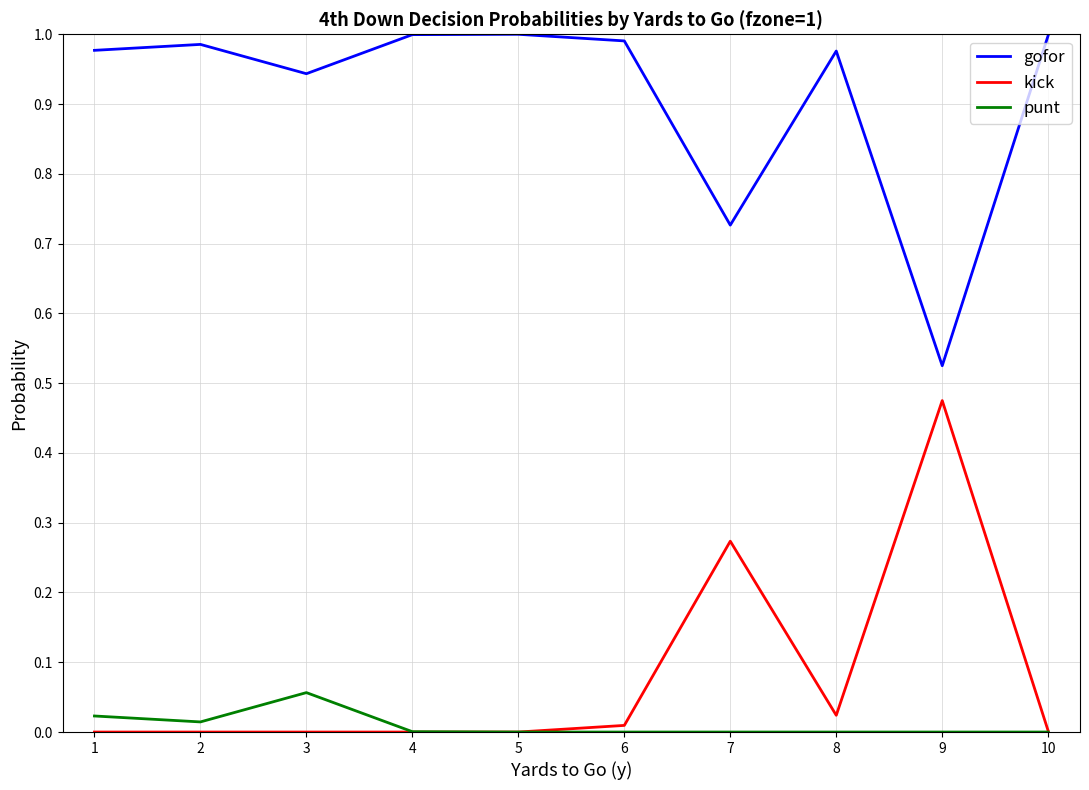

True or false: punt and gofor intersect in this chart.

False